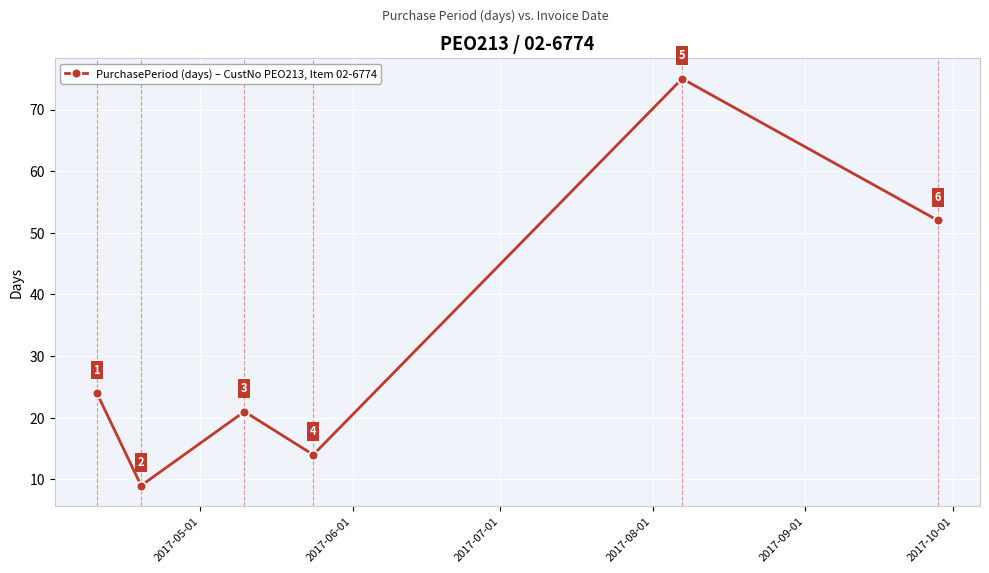

How many points are higher than both their immediate neighbors (excluding endpoints)?

2